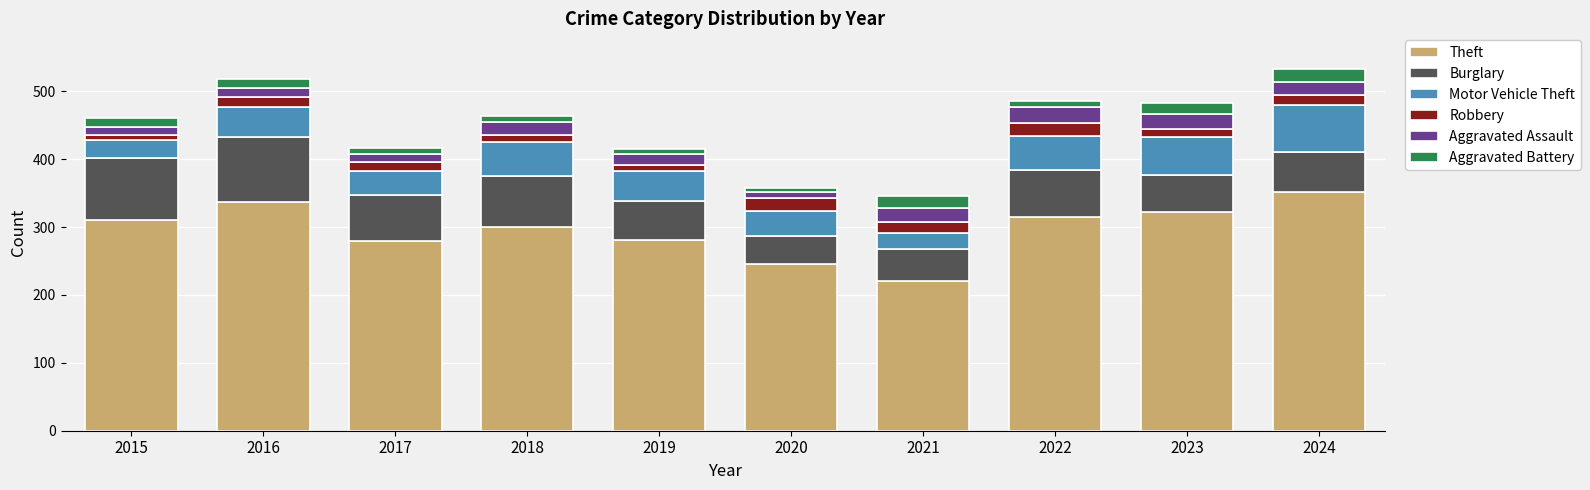

What is the average value of the Theft series?

296